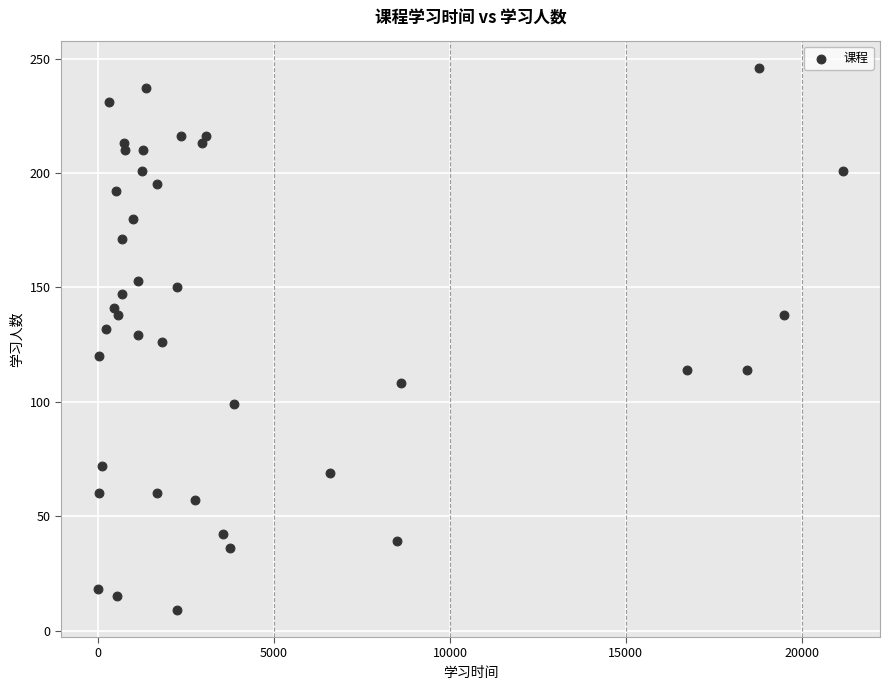

What is the range of Y values (max minus min)?

237